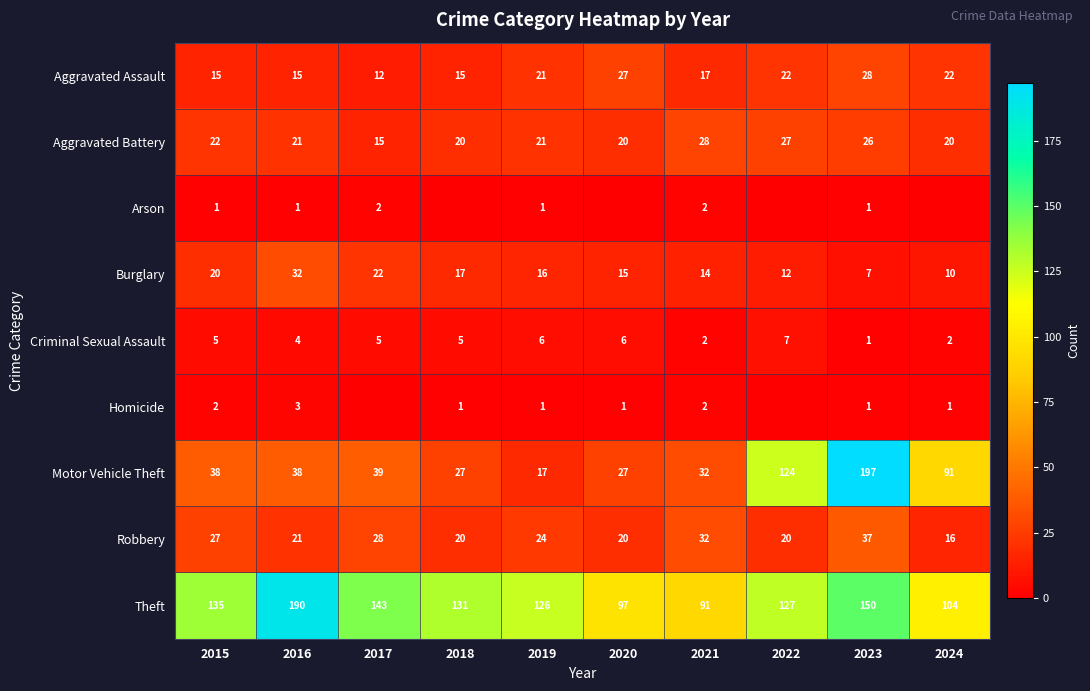

List the labels in order of Theft value, largest first.

2016, 2023, 2017, 2015, 2018, 2022, 2019, 2024, 2020, 2021